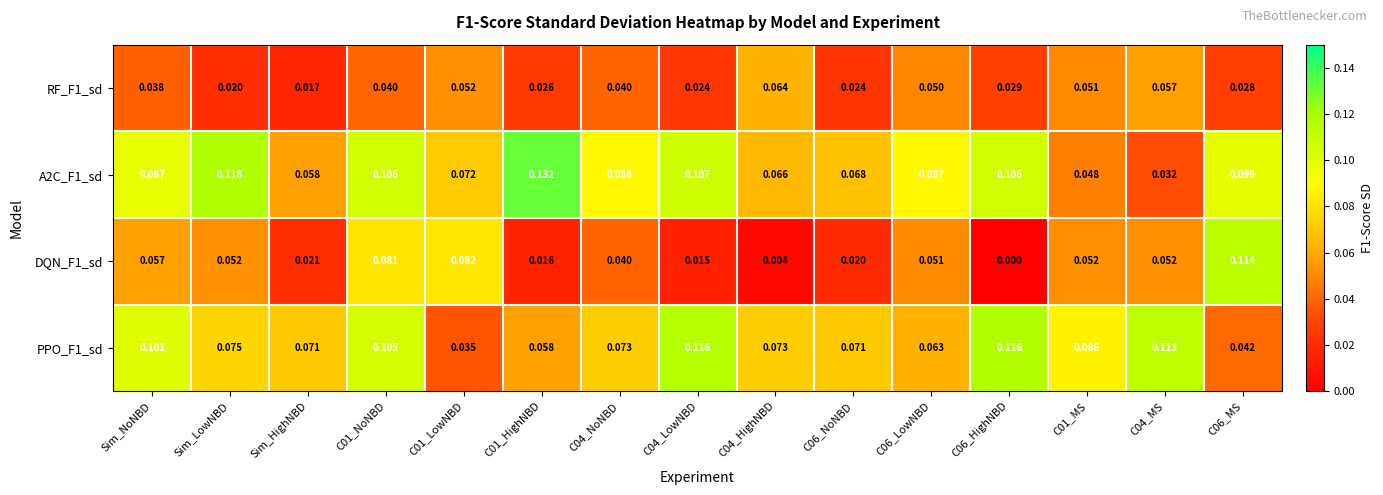

Where is RF_F1_sd nearest to the value 0?

Sim_HighNBD